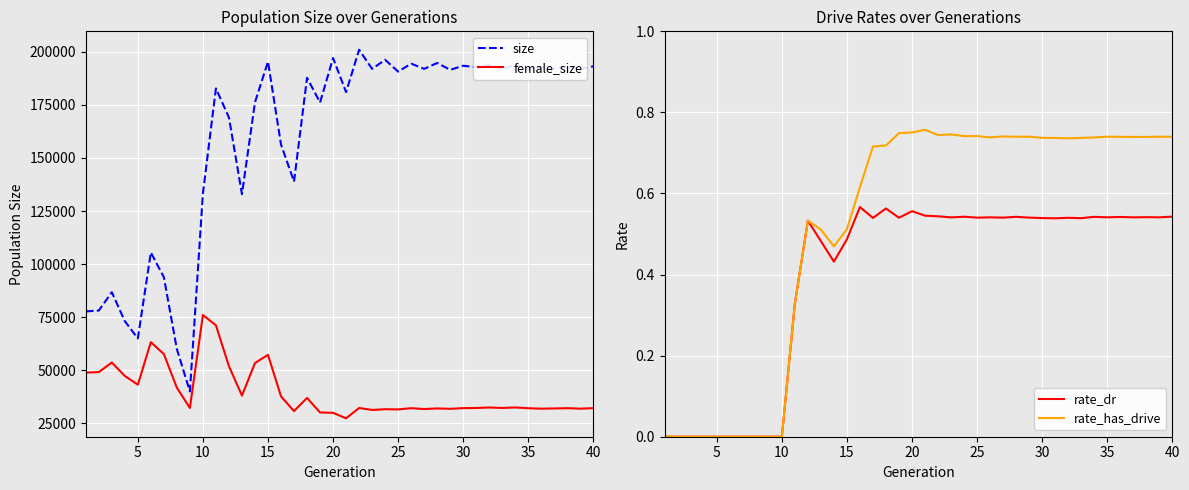

What is the difference between the maximum and minimum values in the rate_dr series?

0.6